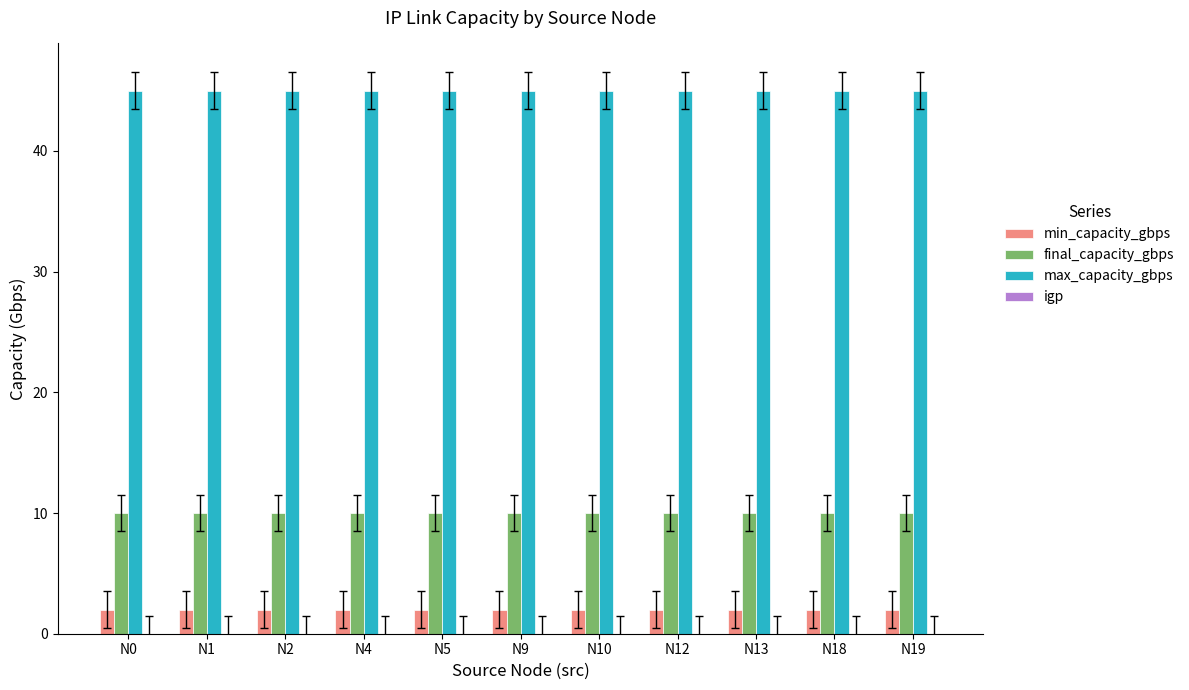

Does the chart contain stacked bars?

No